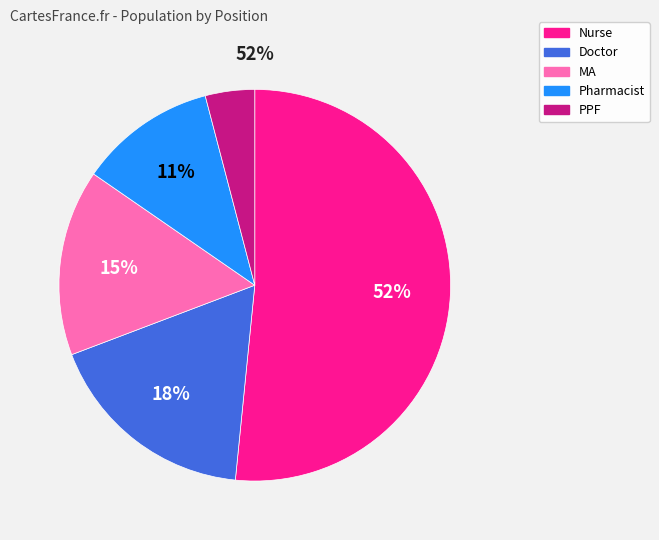

Rank the categories by value from highest to lowest.

Nurse, Doctor, MA, Pharmacist, PPF